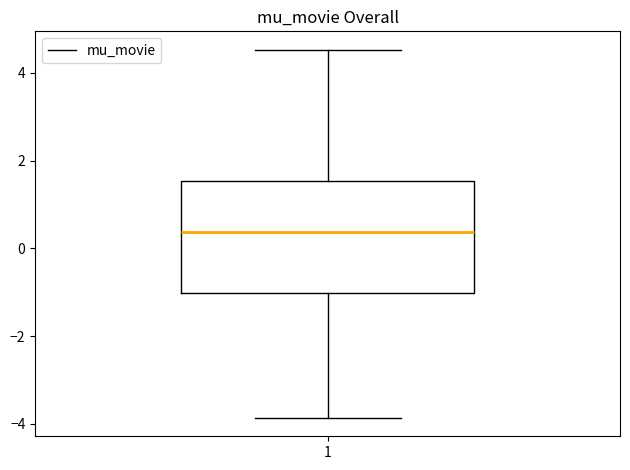

Transcribe this box plot: give where the median line is, the range the box spans, and where the two whiskers end, as read against the y-axis. The values are not printed on the chart, so give them approximately, as read against the axis.

median 0.4, box -1.0 to 1.6, whiskers -3.8 to 4.6